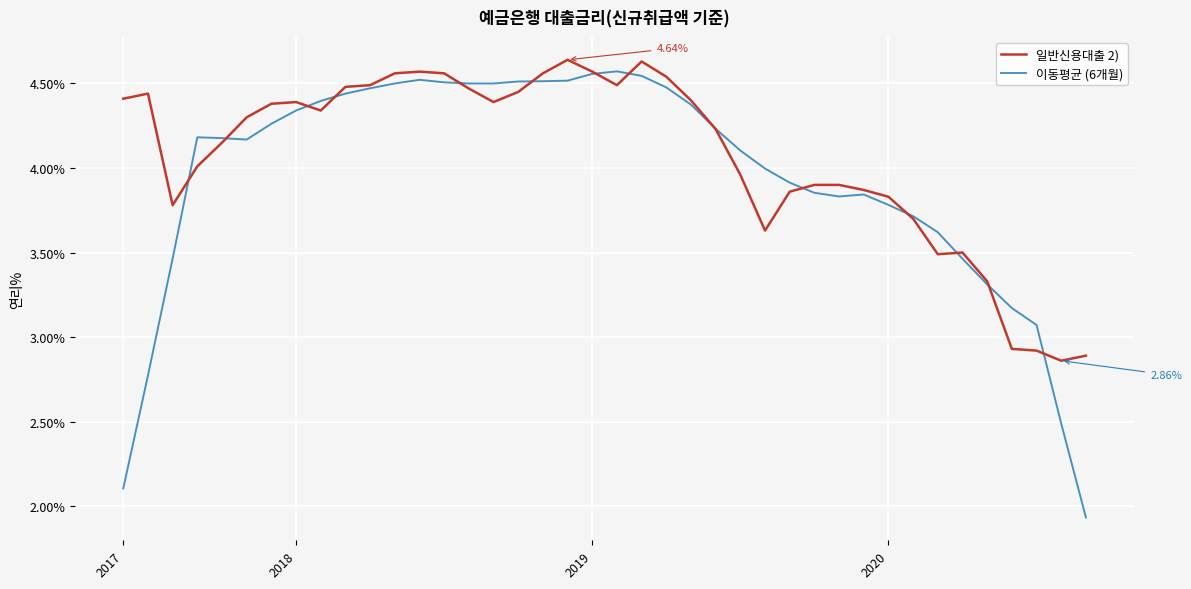

Which series has the widest spread of values?

이동평균 (6개월)